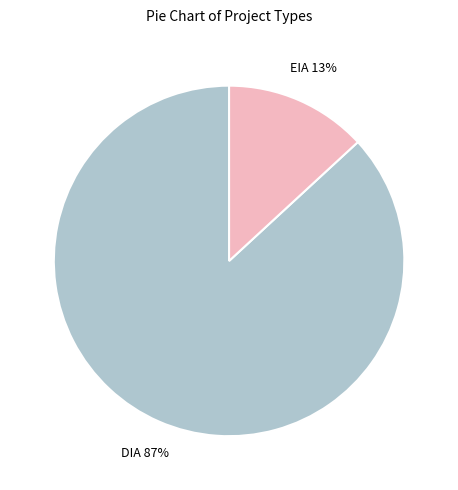

The DIA slice represents 77% of the pie. True or false?

False